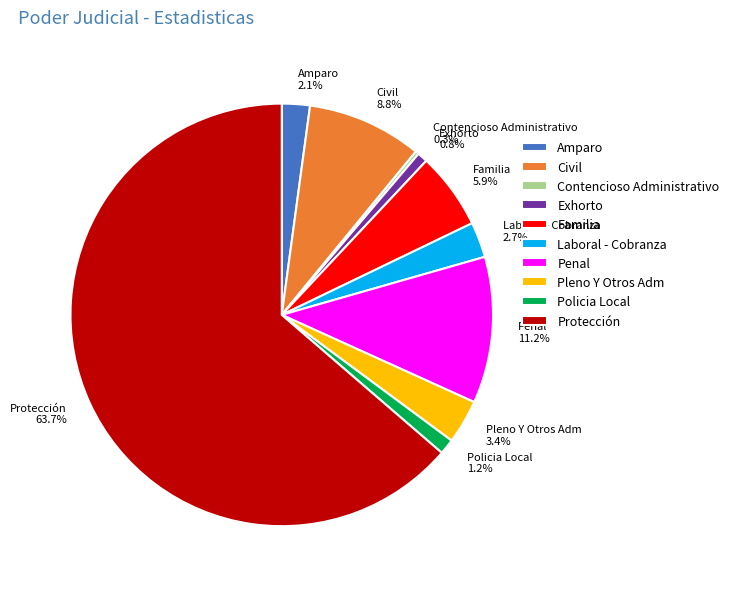

Which slice represents more than half of the pie?

Protección